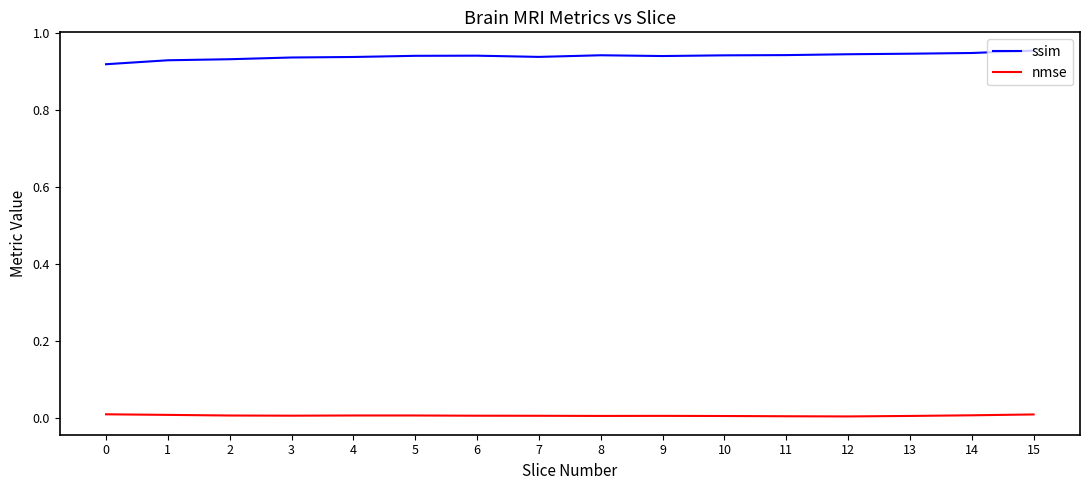

True or false: ssim and nmse intersect in this chart.

False